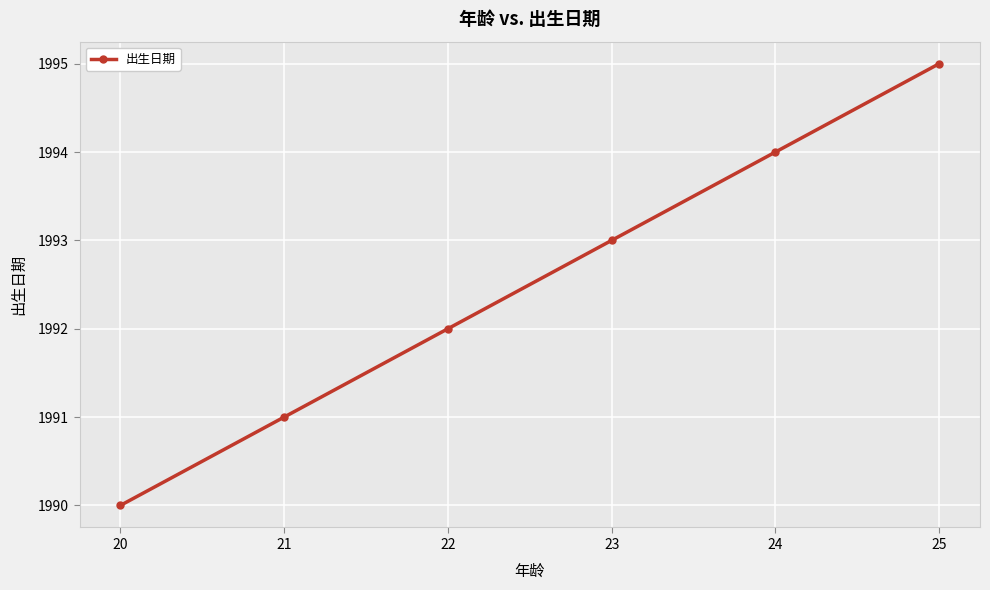

Reading left to right, extract all data points from this chart.

20=1990	21=1991	22=1992	23=1993	24=1994	25=1995